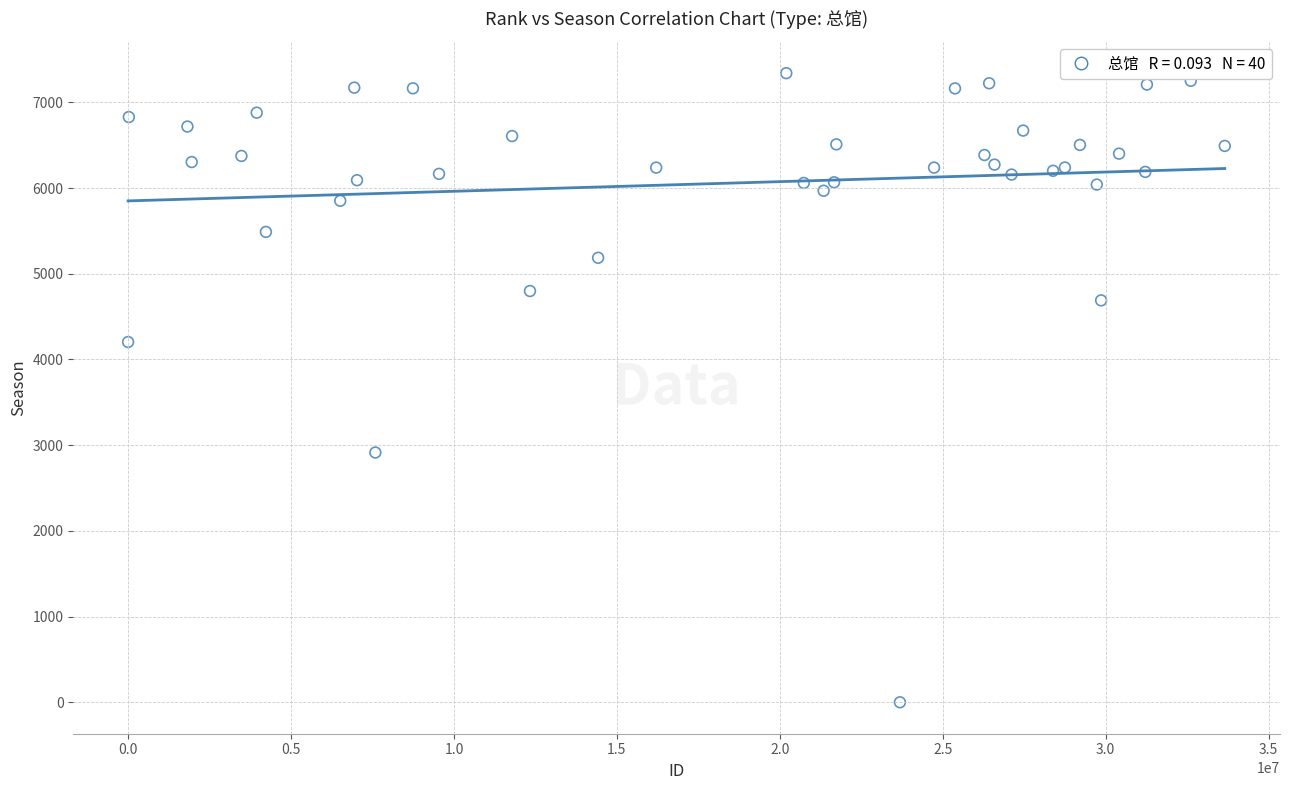

What Y value in the scatter plot is closest to 3670?

4203